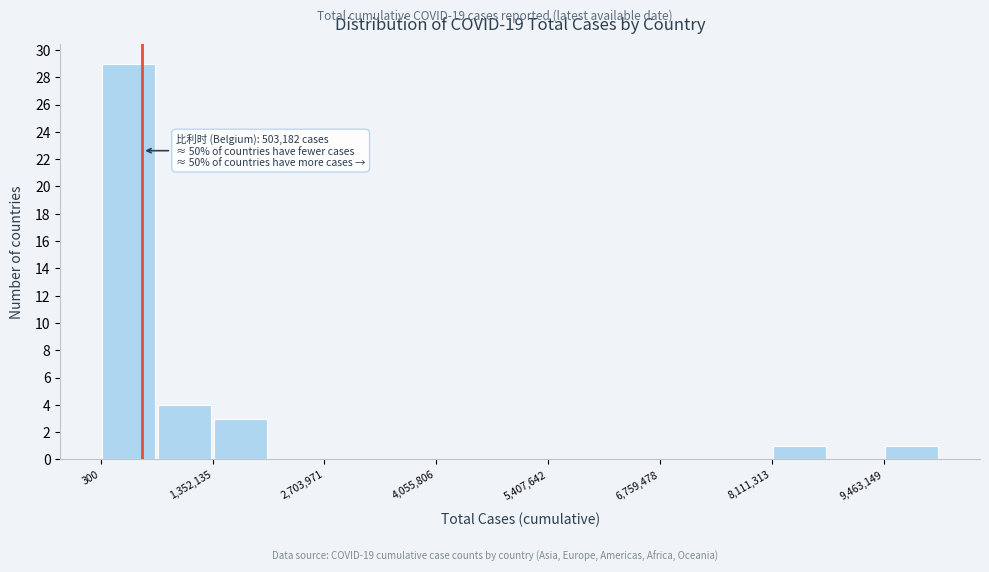

Read against the x-axis, roughly where is the centre of the tallest bar?

400000